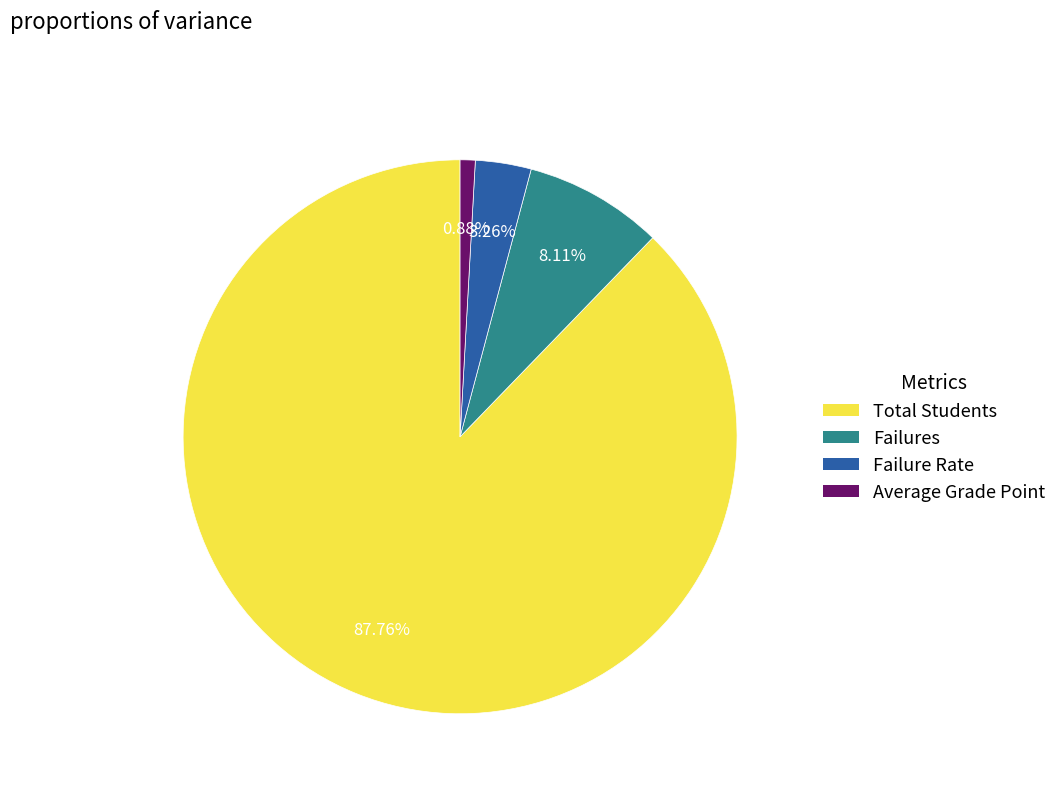

To the nearest percent, what is the average slice percentage?

25%